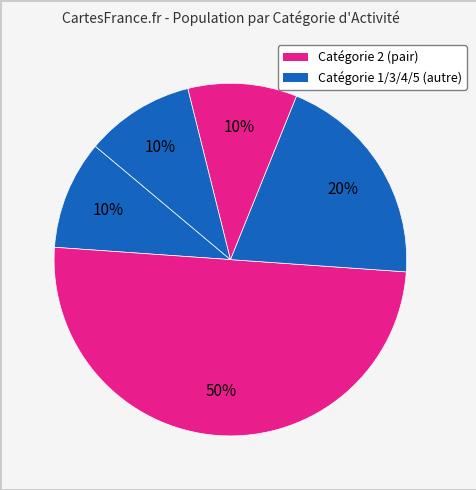

How many slices are in this pie chart?

5